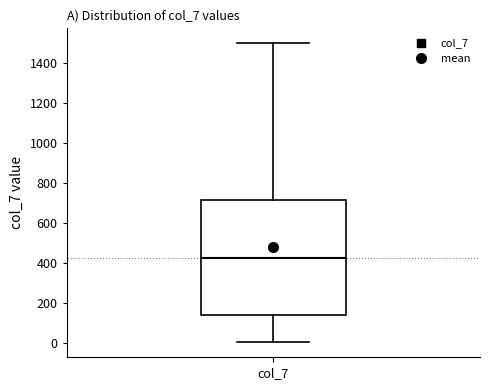

Read this box plot against the y-axis: the position of the median line, the range covered by the box, and the ends of both whiskers. The values are not printed on the chart, so give them approximately, as read against the axis.

median 420, box 140 to 720, whiskers 0 to 1500